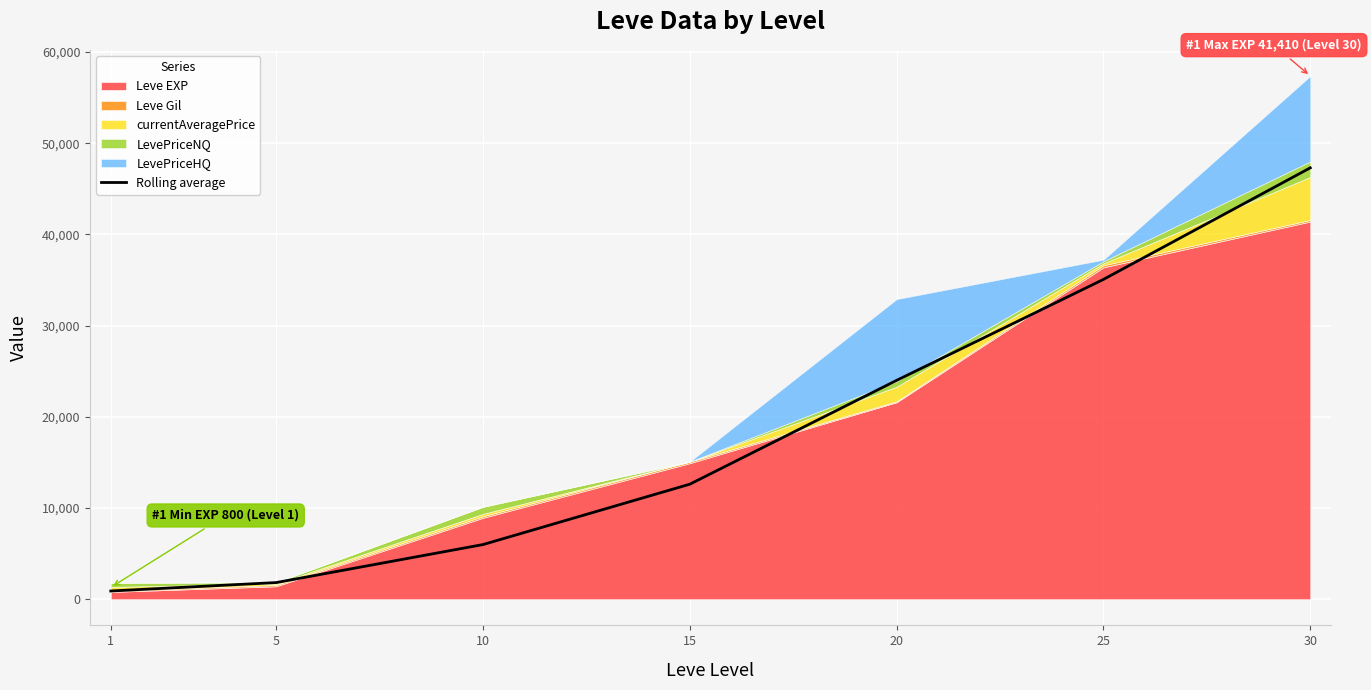

Reading right to left, transcribe all the data shown in this chart.

30=47299.3	25=35068.0	20=23999.1	15=12614.8	10=5994.8	5=1827.2	1=901.2